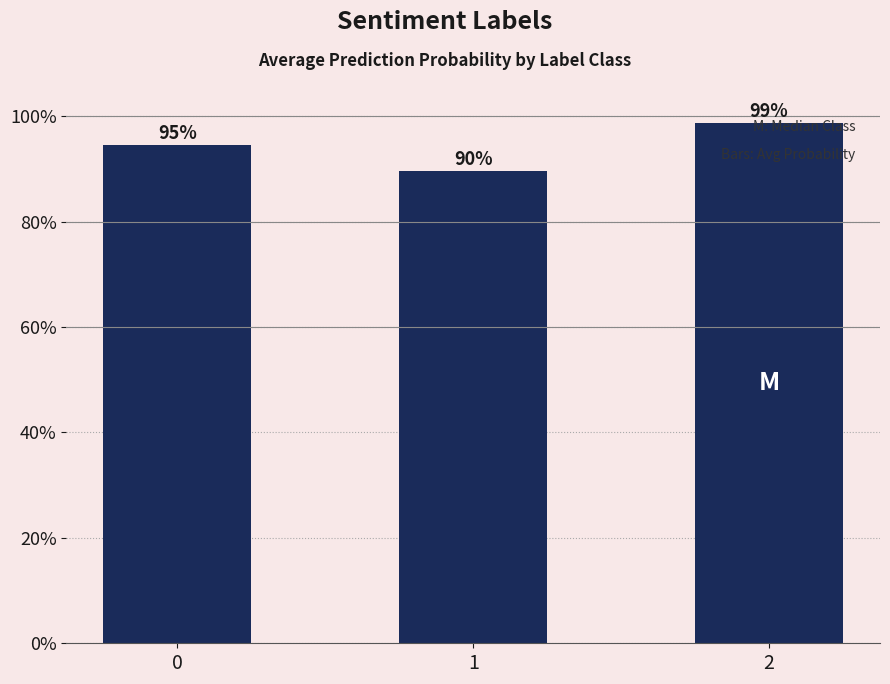

What is the sum of the values at 0 and 1?

1.8